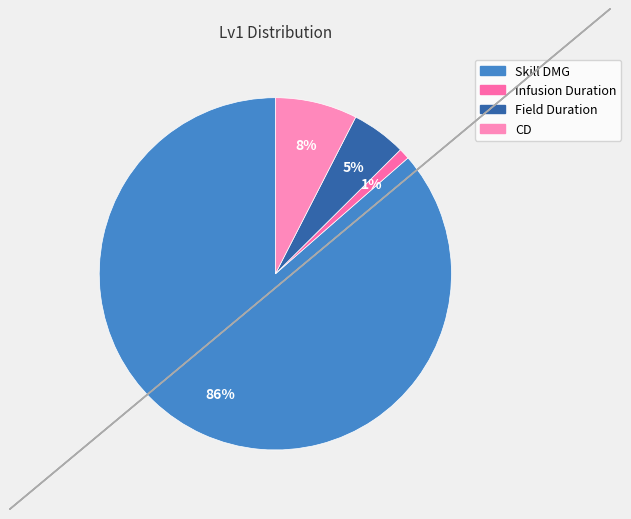

Is it true that CD is 1% of the pie?

False